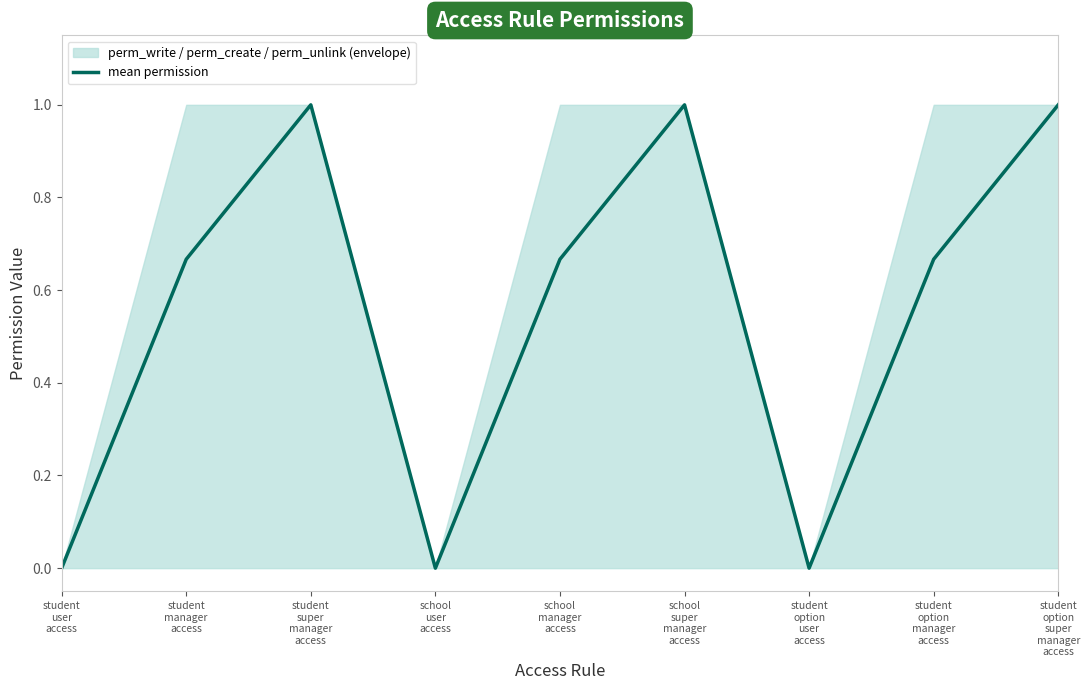

What is the difference between the second highest and minimum values?

1.0